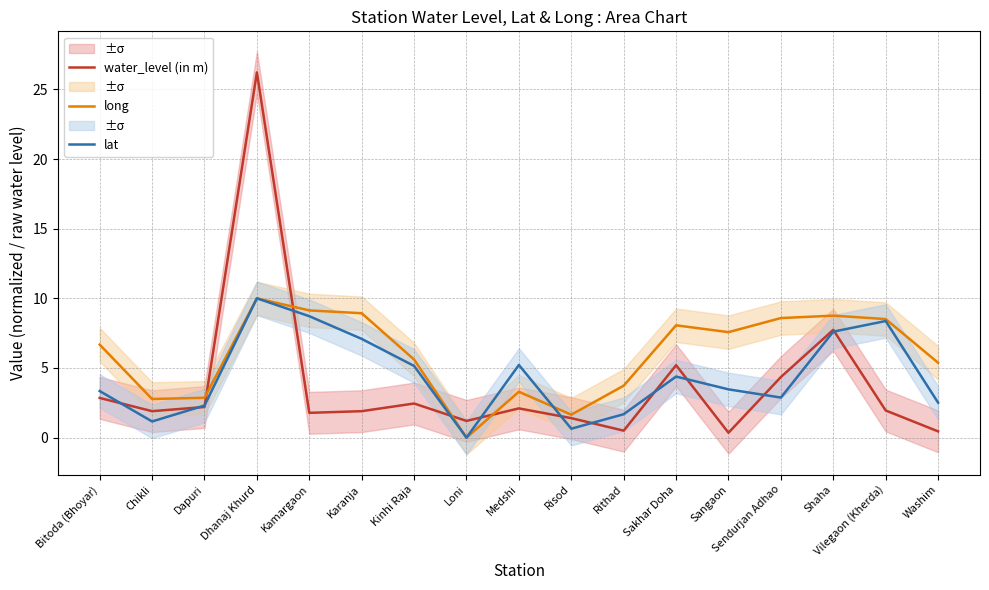

What is the average value of the long series?

6.0